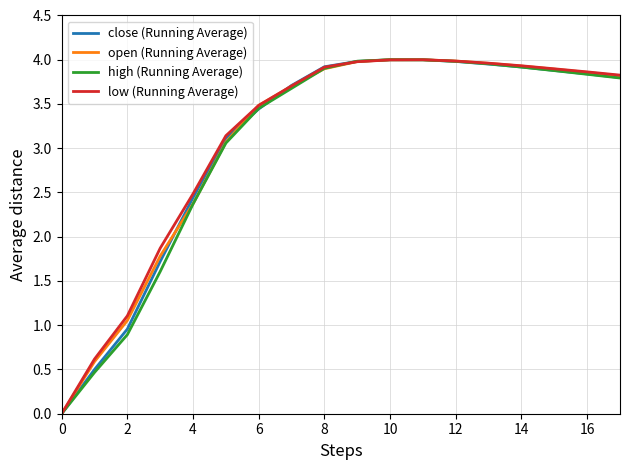

How many values in the low (Running Average) series exceed 3?

13